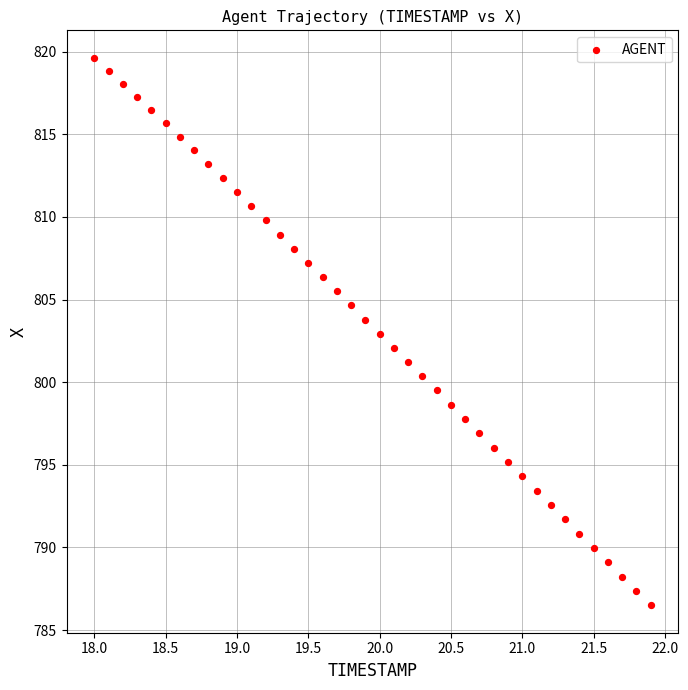

What is the range of Y values (max minus min)?

33.1